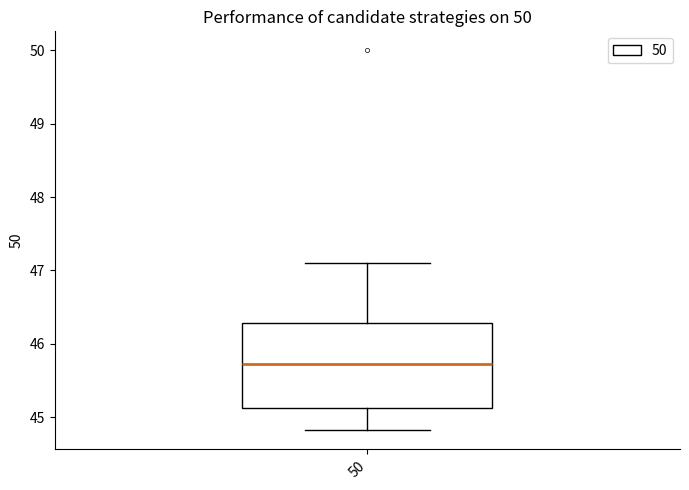

Where does the median line of the box at x = 50 sit on the y-axis? The values are not printed on the chart, so give them approximately, as read against the axis.

45.7